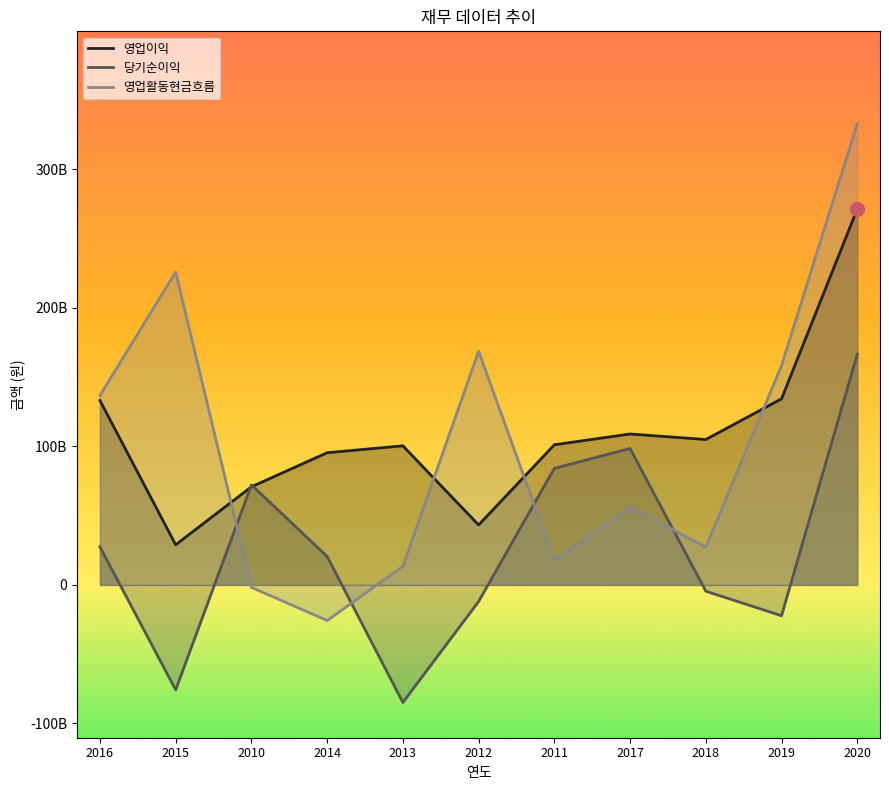

Does the chart display data point markers on the line(s)?

No